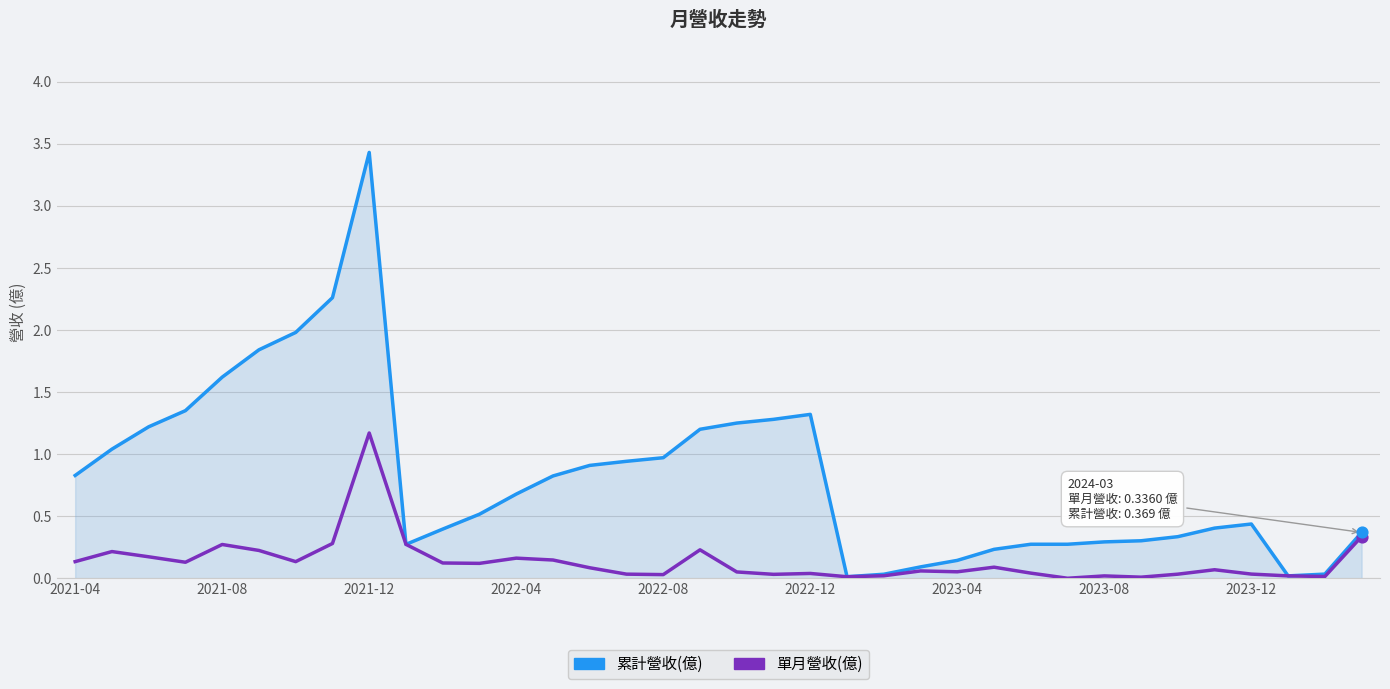

Which series has the widest spread of values?

累計營收(億)